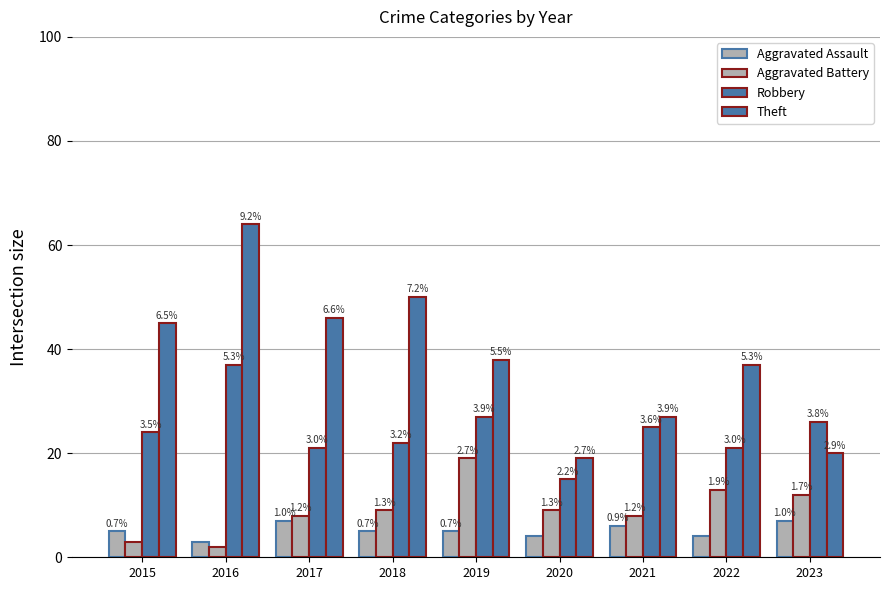

How many groups of bars are there?

9